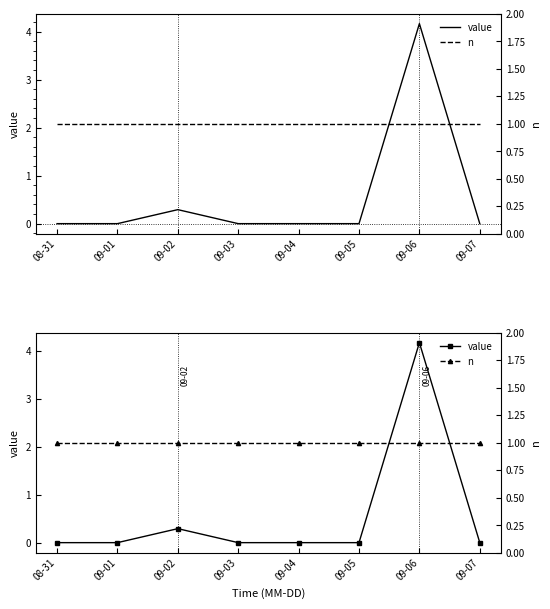

Reading left to right, list all the values displayed in this chart.

value: 08-31=0.0	09-01=0.0	09-02=0.3	09-03=0.0	09-04=0.0	09-05=0.0	09-06=4.2	09-07=0.0
n: 08-31=1.0	09-01=1.0	09-02=1.0	09-03=1.0	09-04=1.0	09-05=1.0	09-06=1.0	09-07=1.0